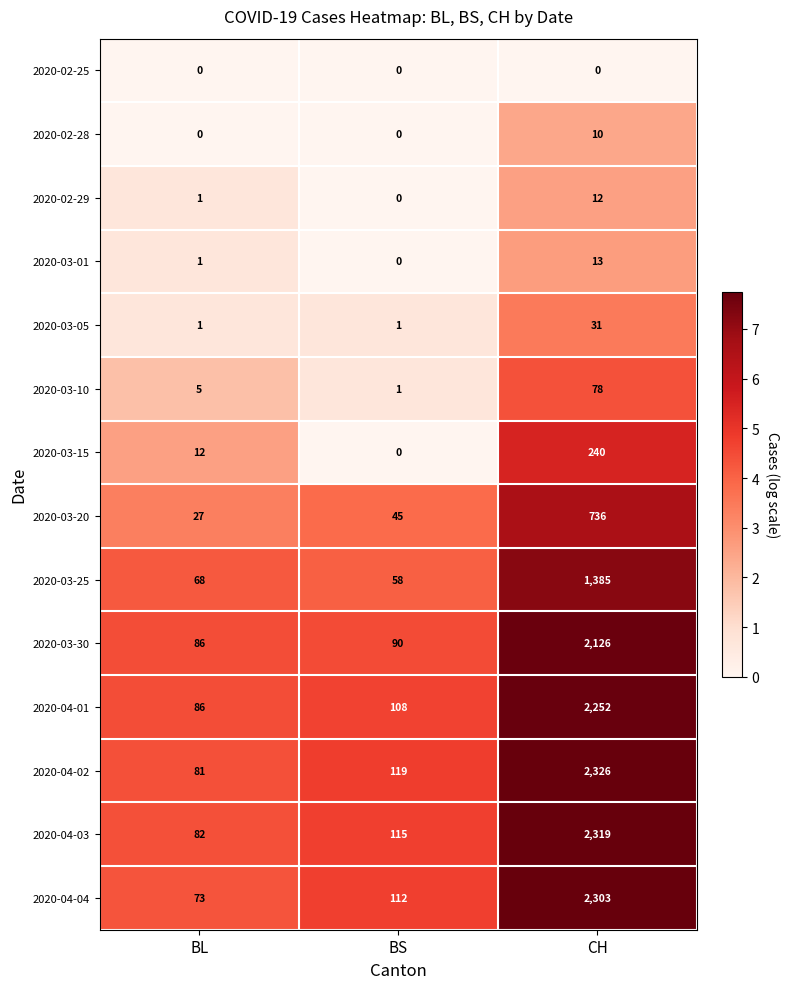

Count the number of data series in this chart.

14